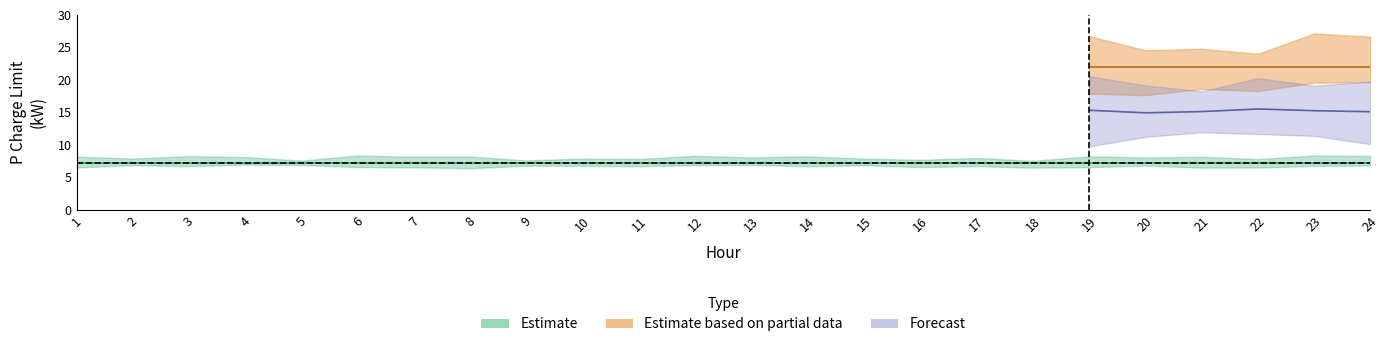

True or false: P Charge Limit Station 1 and P Charge Limit Station 7 cross at least once.

False